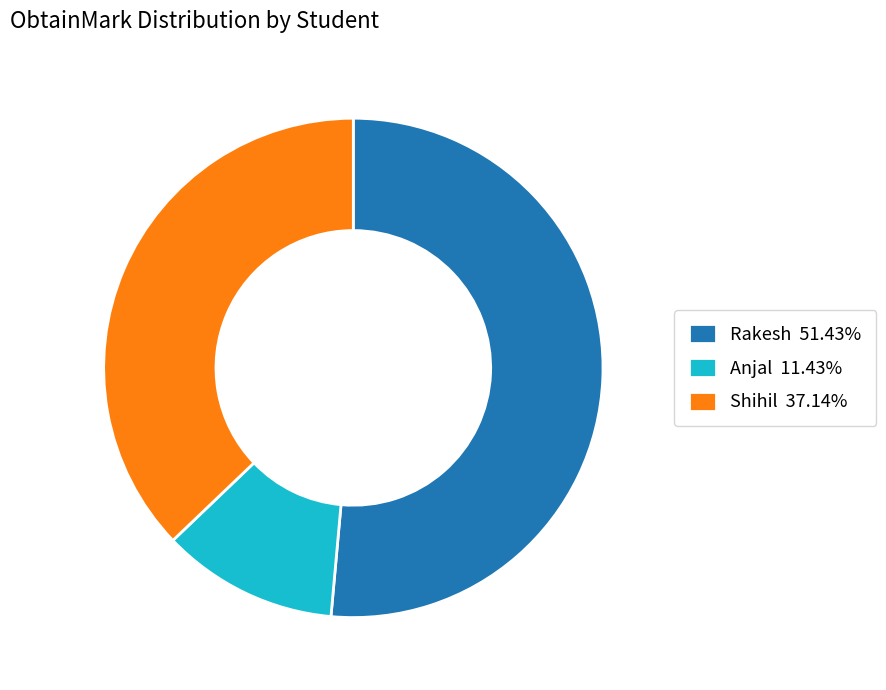

What is the smallest slice in the pie chart?

Anjal